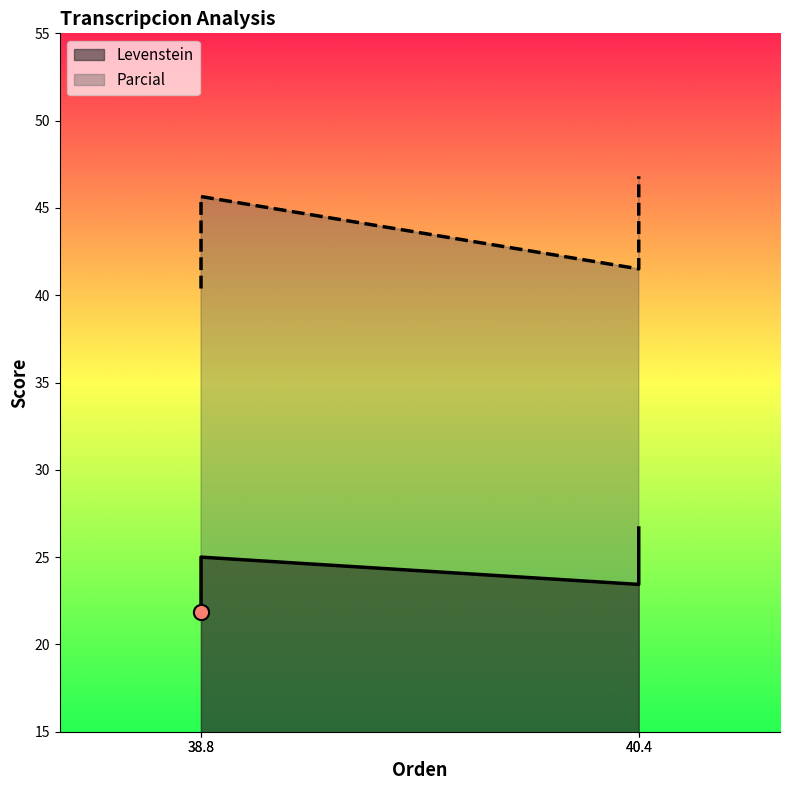

What are all the series names shown in the legend?

Levenstein, Parcial